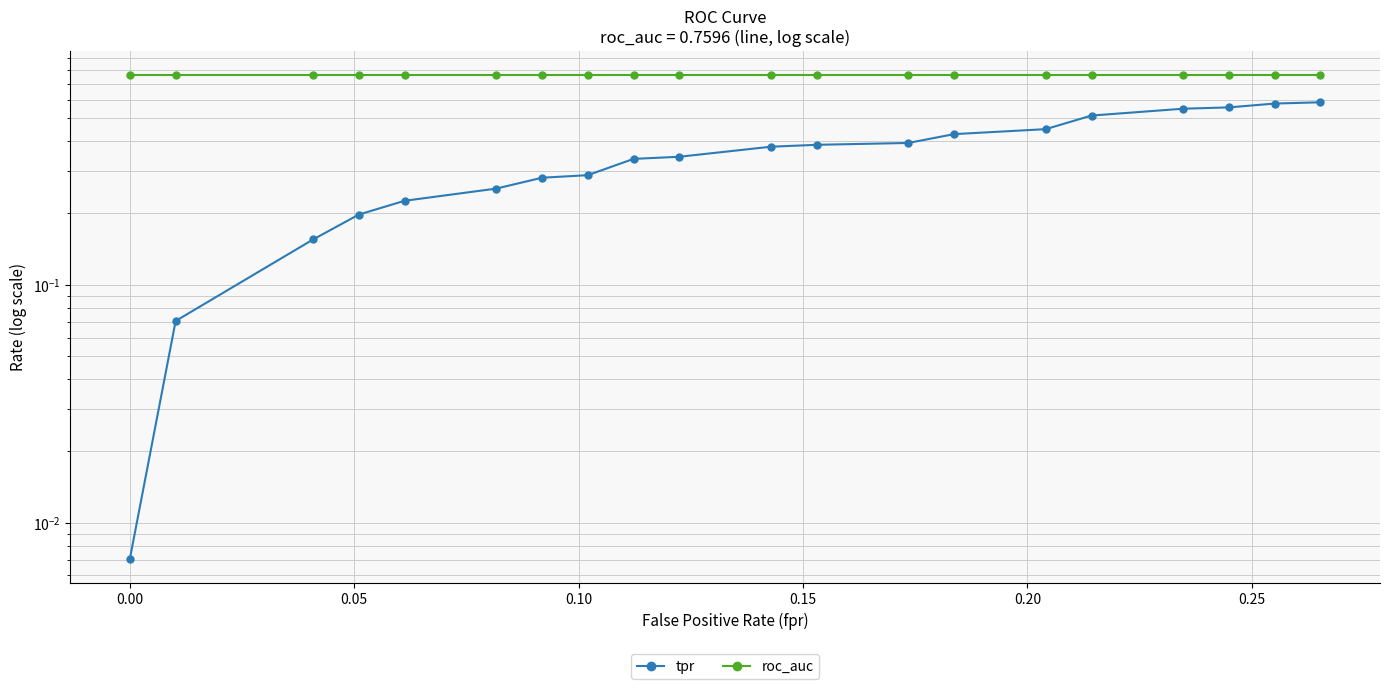

True or false: tpr and roc_auc cross at least once.

False